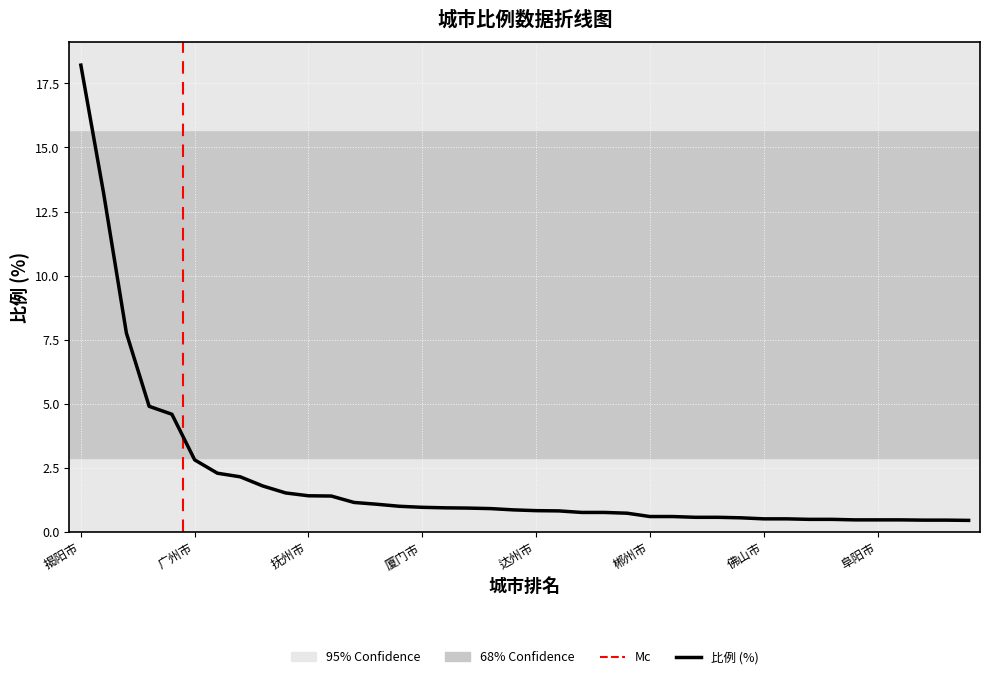

Rank the categories by value from lowest to highest.

39, 37, 38, 34, 35, 36, 32, 33, 30, 31, 29, 27, 28, 25, 26, 24, 22, 23, 21, 20, 19, 18, 17, 16, 15, 14, 13, 12, 11, 10, 9, 8, 7, 6, 5, 4, 3, 2, 1, 0